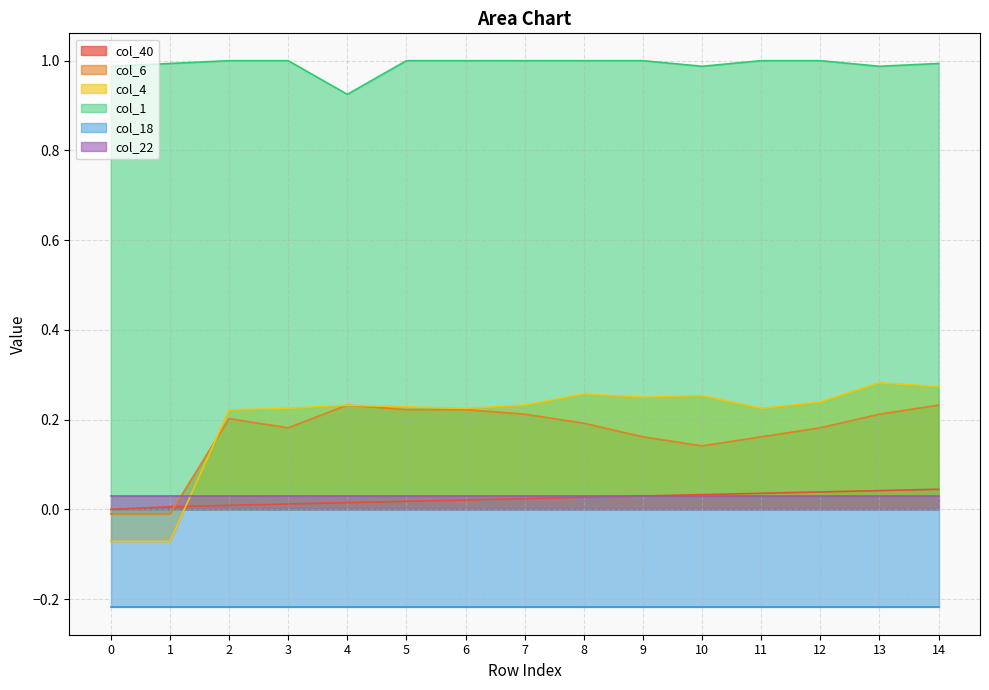

True or false: col_6 and col_1 cross at least once.

False